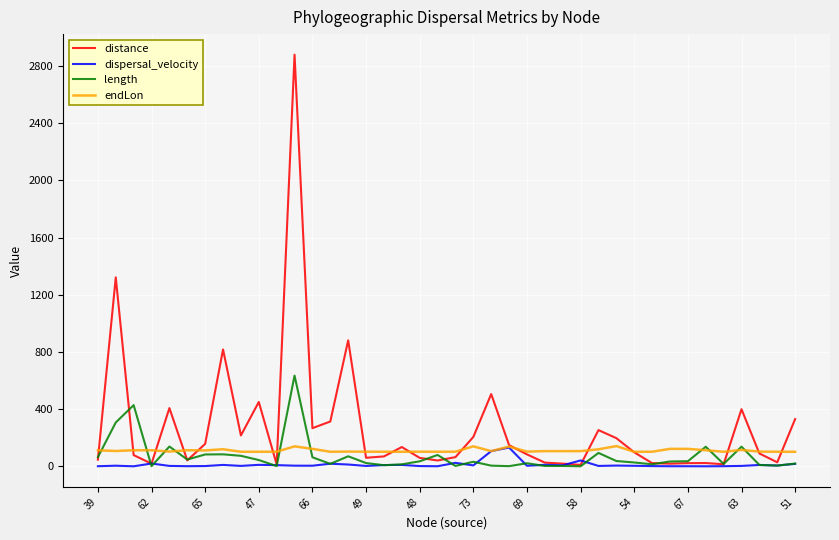

Which series has the largest total across all categories?

distance